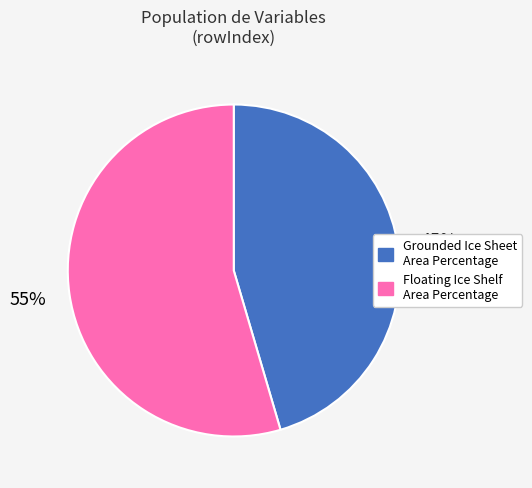

What is the ratio of the value at Floating Ice Shelf Area Percentage to the value at Grounded Ice Sheet Area Percentage?

1.2